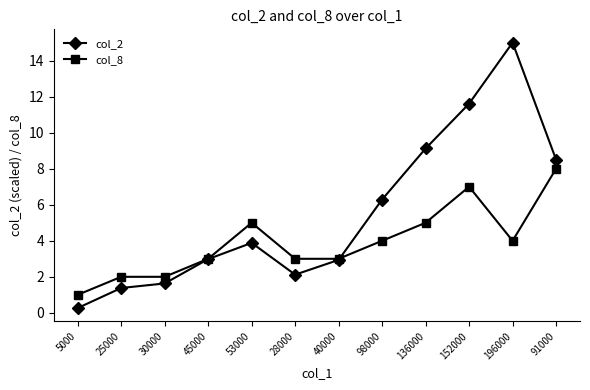

At which category does the chart reach its minimum across all series?

5000